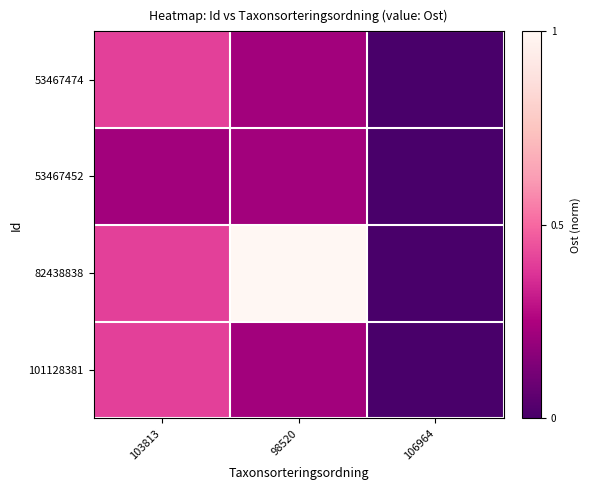

At 106964, list the series in order from smallest to largest.

53467474, 53467452, 82438838, 101128381